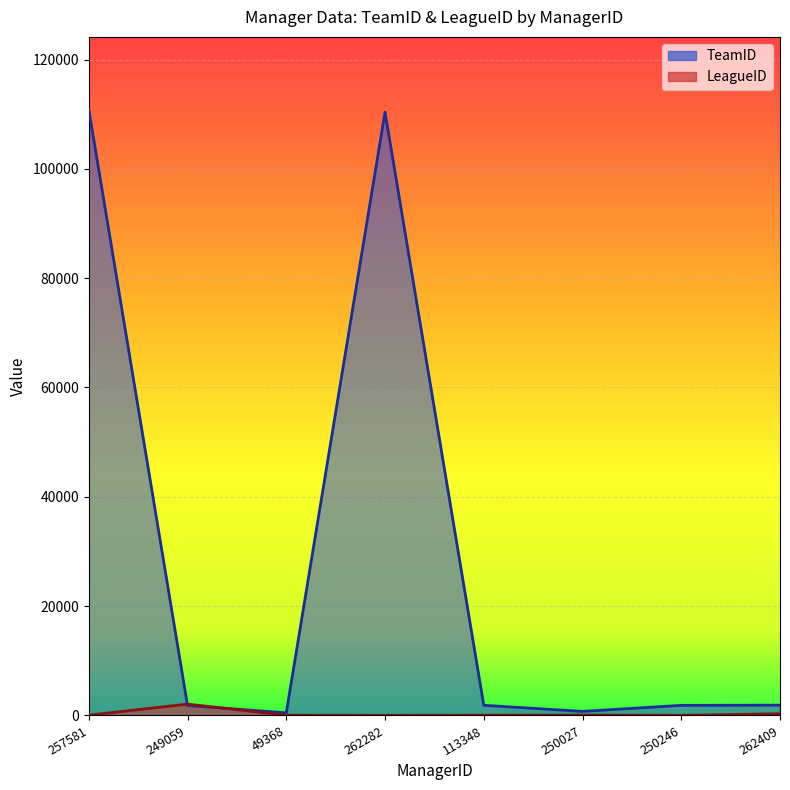

What is the value of the TeamID point at the 8th from the left?

1887